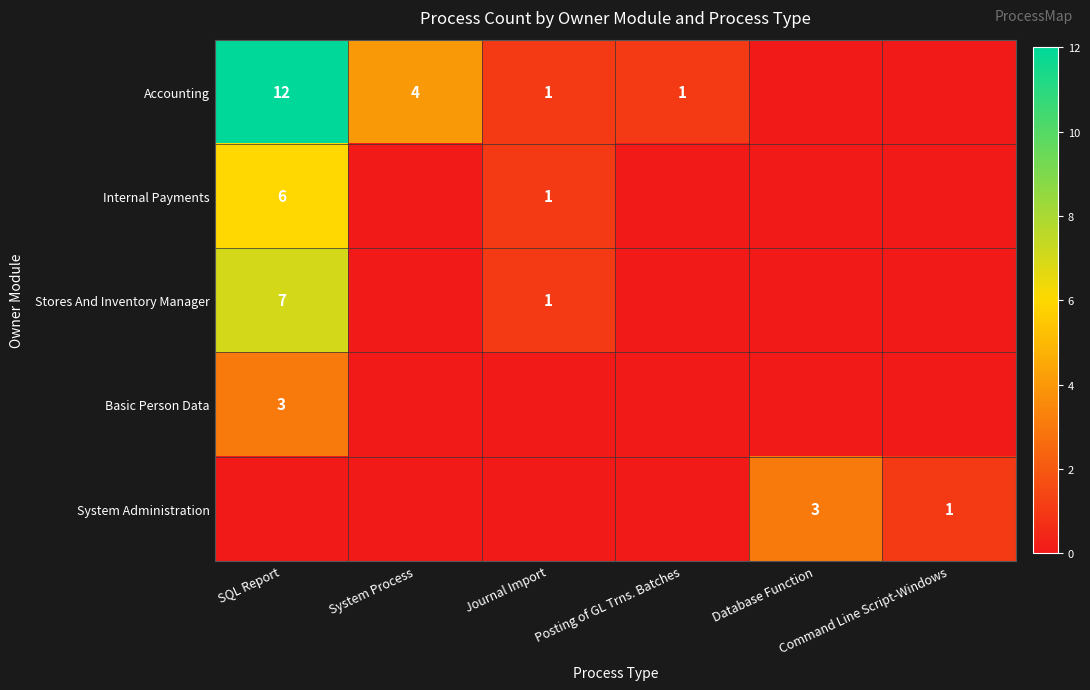

Which category has the highest value across all series?

SQL Report